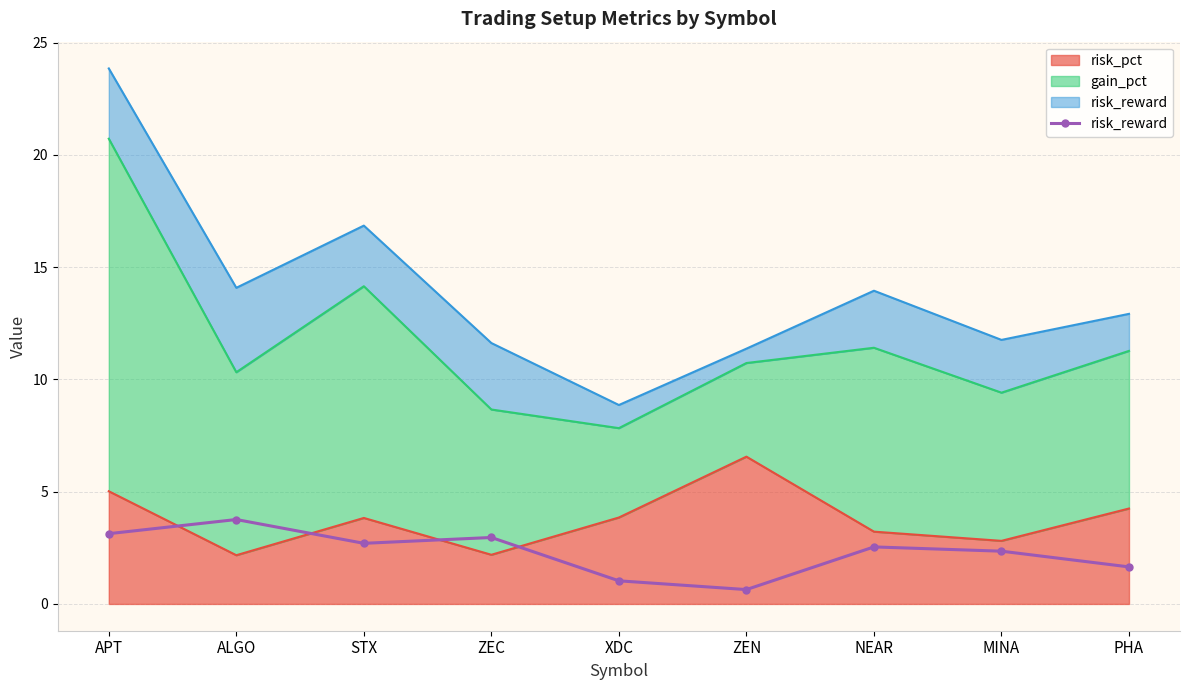

Count the number of values greater than 2.

6